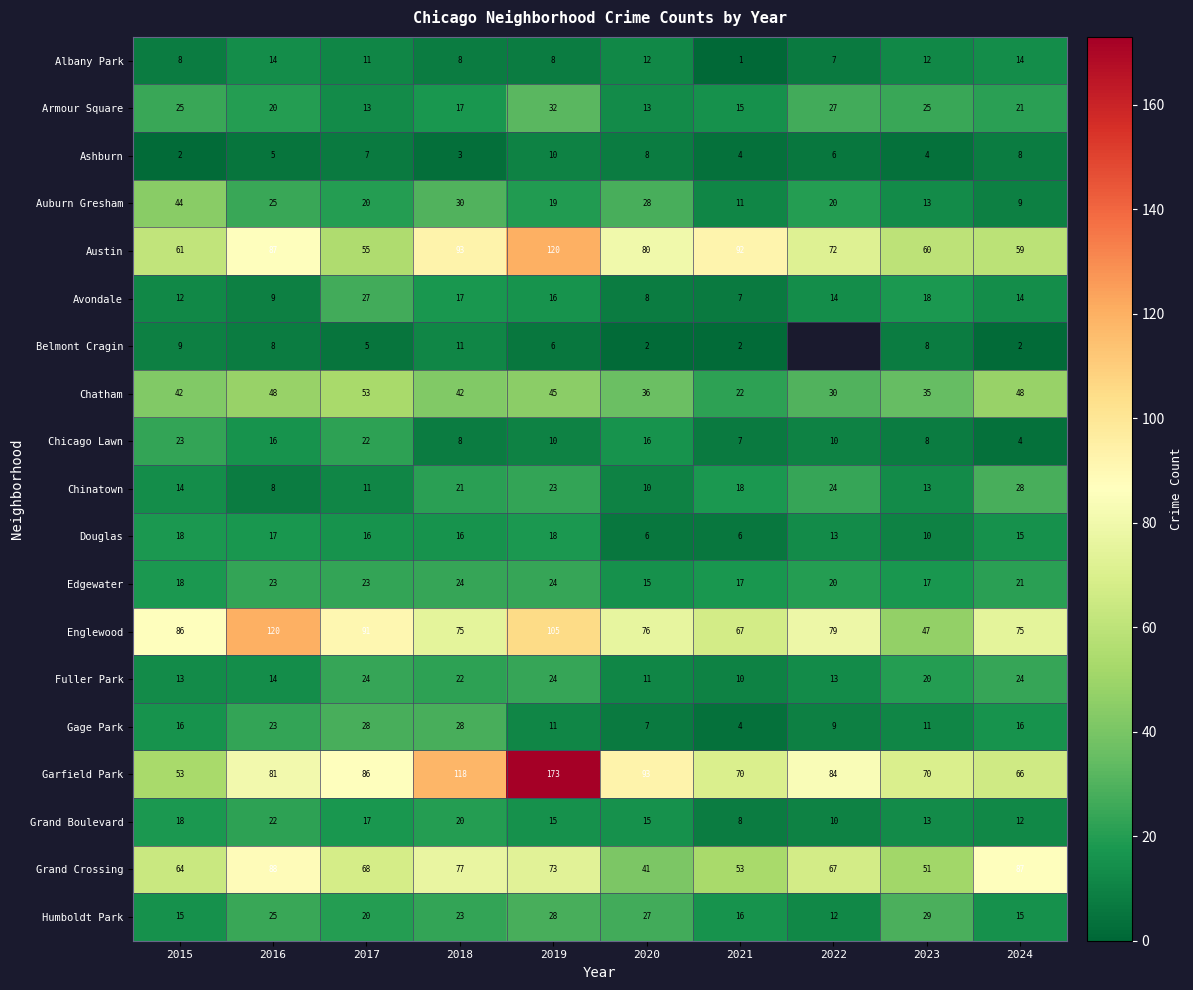

How many values in the Albany Park series are below 11?

5